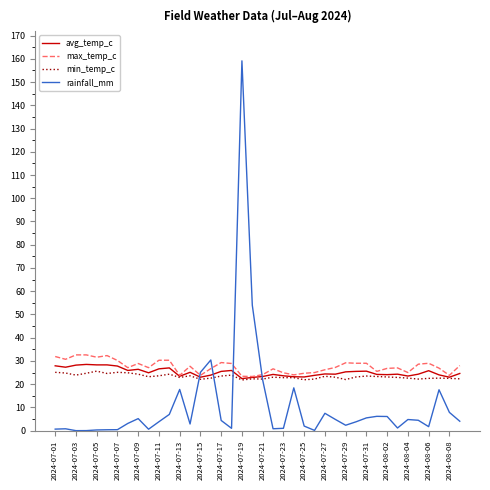

Which series has the largest range (max minus min)?

rainfall_mm